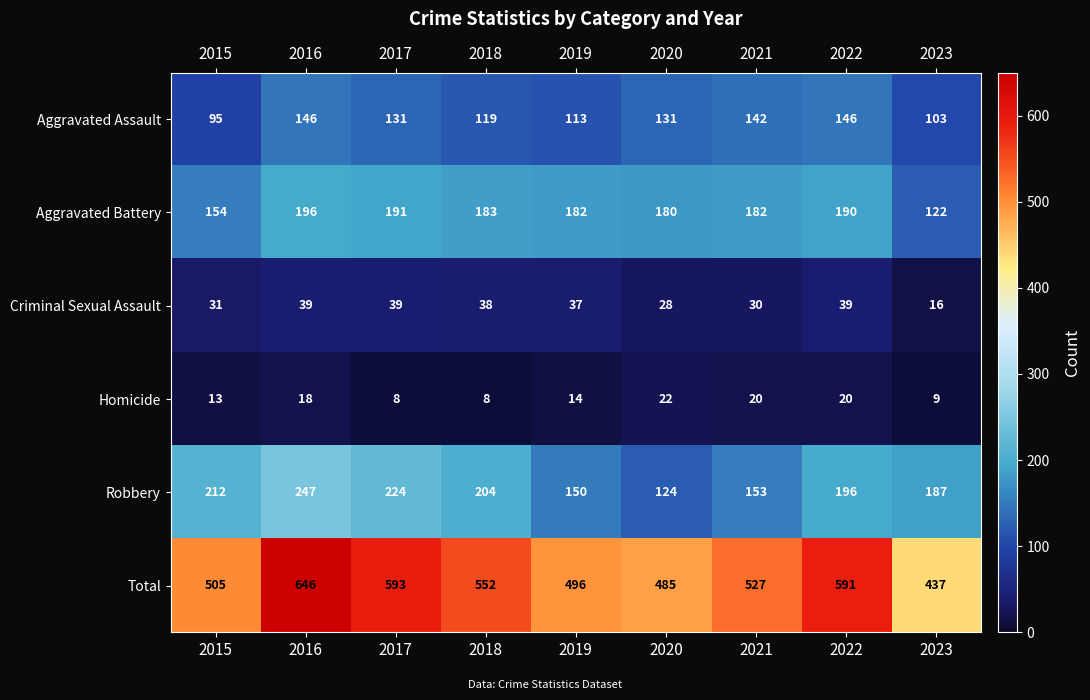

What is the difference between the maximum and minimum values in the Aggravated Battery series?

74